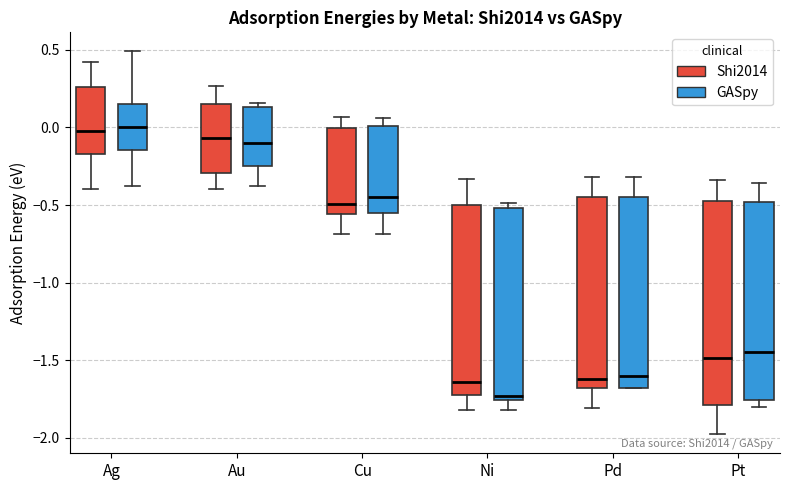

Reading left to right, read every box against the y-axis: the position of its median line, the range the box covers, and the ends of its whiskers. The values are not printed on the chart, so give them approximately, as read against the axis.

Ag (Shi2014): median 0.00, box -0.15 to 0.25, whiskers -0.40 to 0.40
Ag (GASpy): median 0.00, box -0.15 to 0.15, whiskers -0.40 to 0.50
Au (Shi2014): median -0.05, box -0.30 to 0.15, whiskers -0.40 to 0.25
Au (GASpy): median -0.10, box -0.25 to 0.15, whiskers -0.40 to 0.15 (just above the box's upper edge)
Cu (Shi2014): median -0.50, box -0.55 to 0.00, whiskers -0.70 to 0.05
Cu (GASpy): median -0.45, box -0.55 to 0.00, whiskers -0.70 to 0.05
Ni (Shi2014): median -1.65, box -1.75 to -0.50, whiskers -1.80 to -0.35
Ni (GASpy): median -1.75 (just above the box's lower edge), box -1.75 to -0.50, whiskers -1.80 to -0.50 (just above the box's upper edge)
Pd (Shi2014): median -1.60, box -1.70 to -0.45, whiskers -1.80 to -0.30
Pd (GASpy): median -1.60, box -1.70 to -0.45, whiskers -1.70 to -0.30
Pt (Shi2014): median -1.50, box -1.80 to -0.45, whiskers -2.00 to -0.35
Pt (GASpy): median -1.45, box -1.75 to -0.50, whiskers -1.80 to -0.35